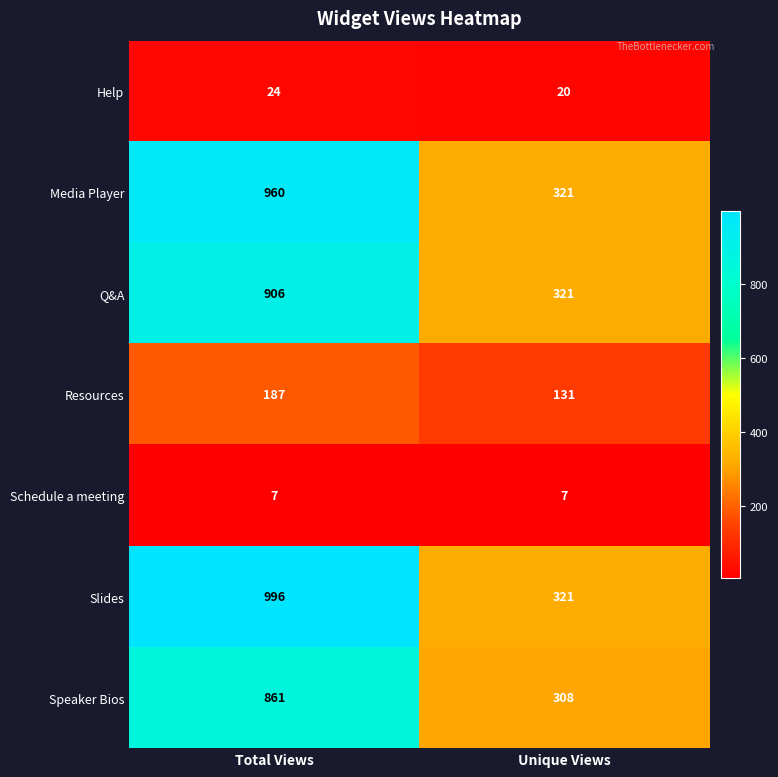

At how many categories does at least one series exceed 331?

1